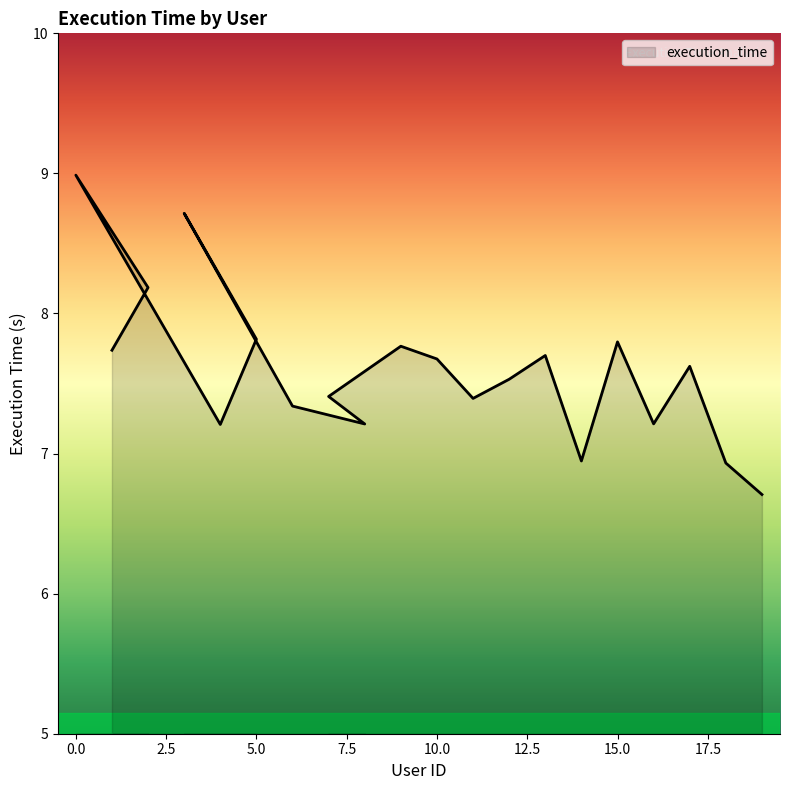

Rank the categories by value from lowest to highest.

19, 18, 14, 4, 8, 16, 6, 11, 7, 12, 17, 10, 13, 1, 9, 15, 5, 2, 3, 0